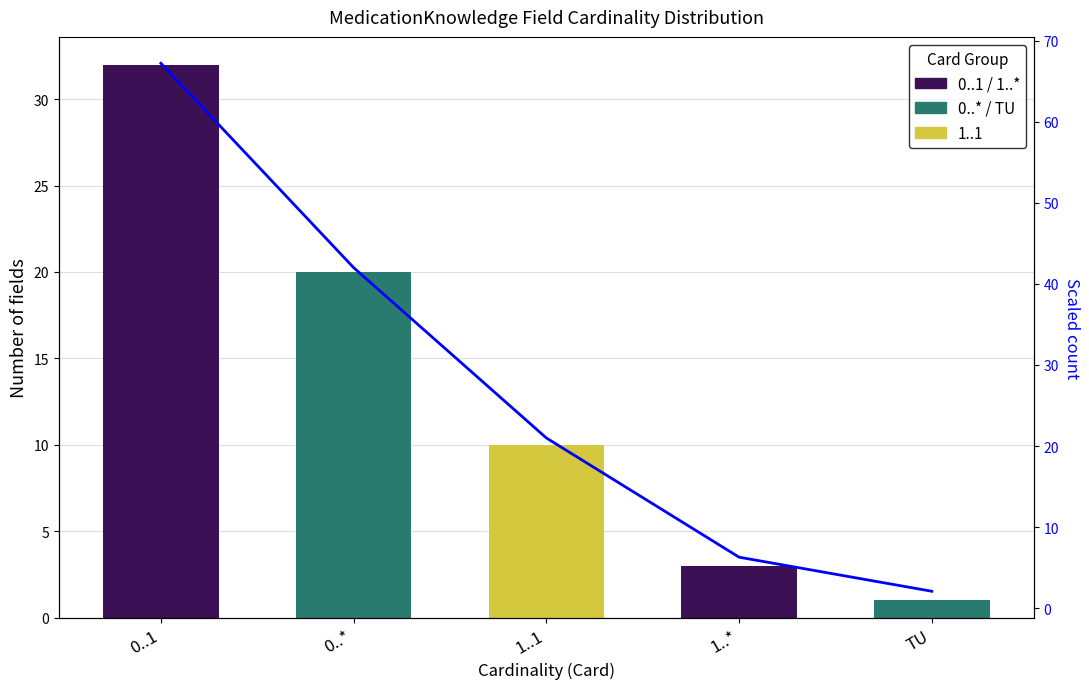

What is the difference between the second highest and second lowest values?

35.7